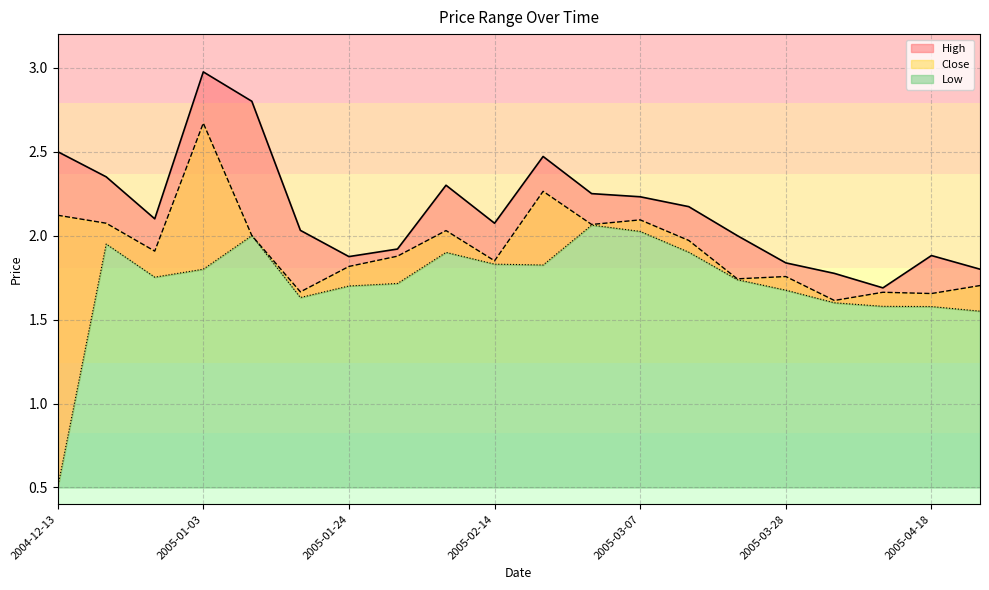

True or false: Low has a value of 2.3 at 2005-01-24.

False